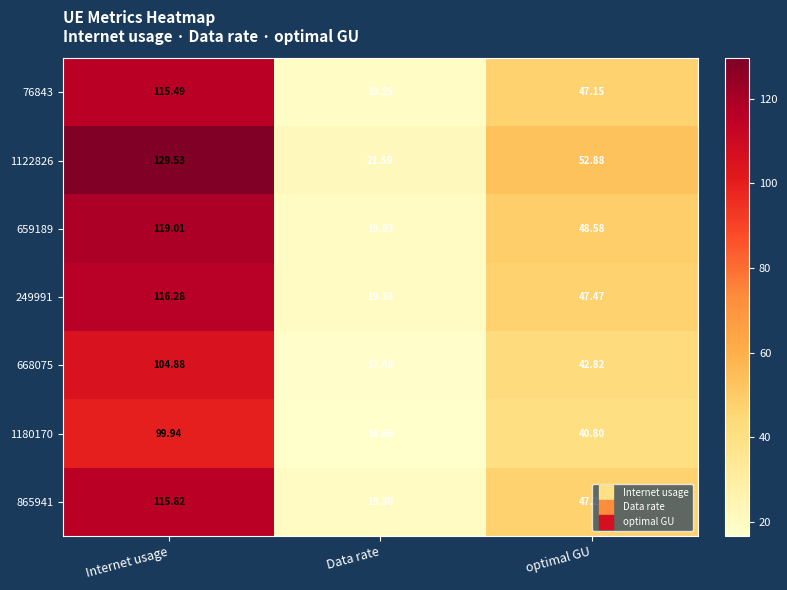

How many data points in 76843 are above 47?

2